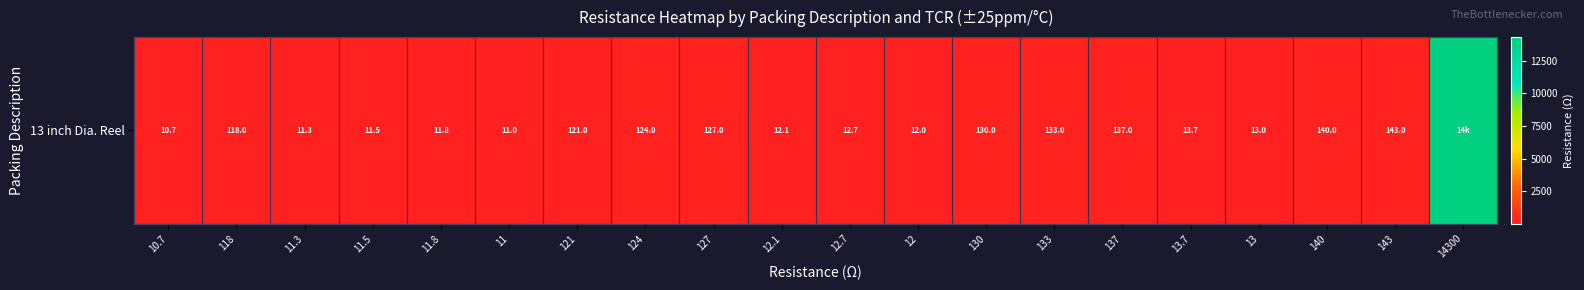

Read the value at 13.7.

13.7